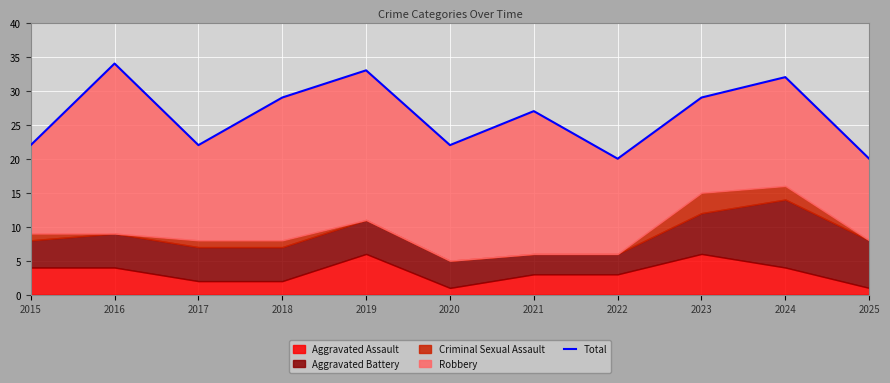

What is the greatest value displayed?

34